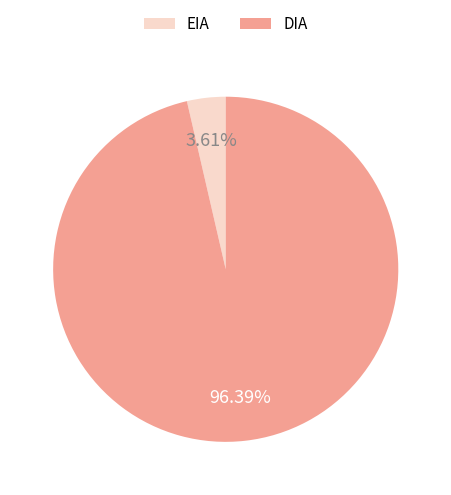

True or false: DIA accounts for 96% of the total.

True